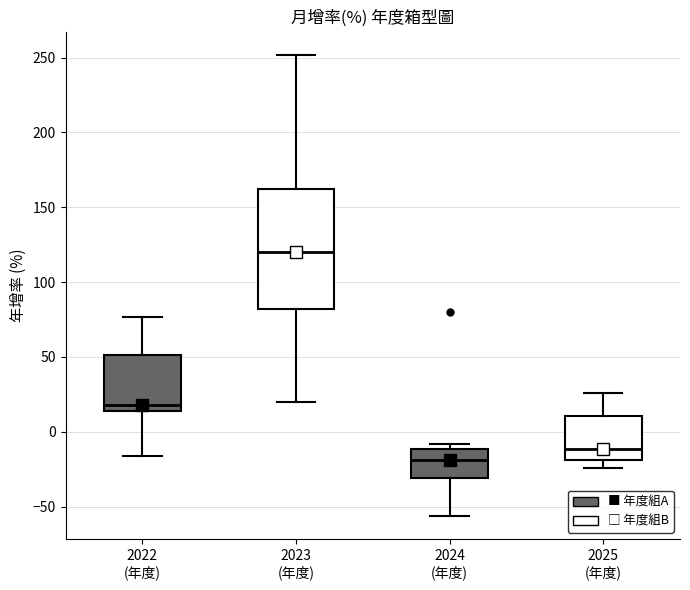

Which box has the highest median line?

2023 (年度)